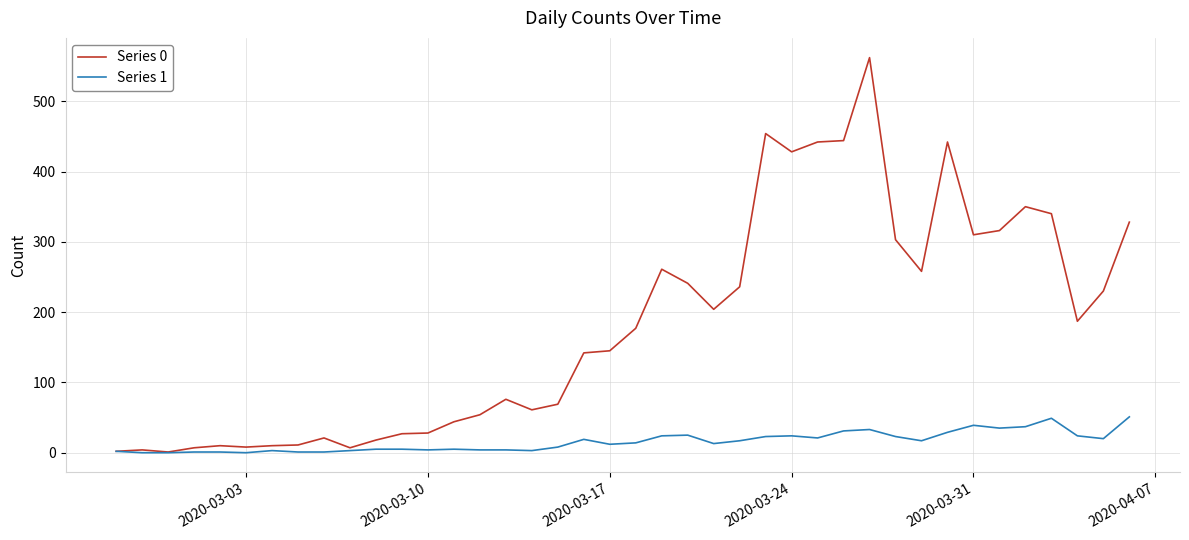

What is the highest value of the Series 0 series?

562